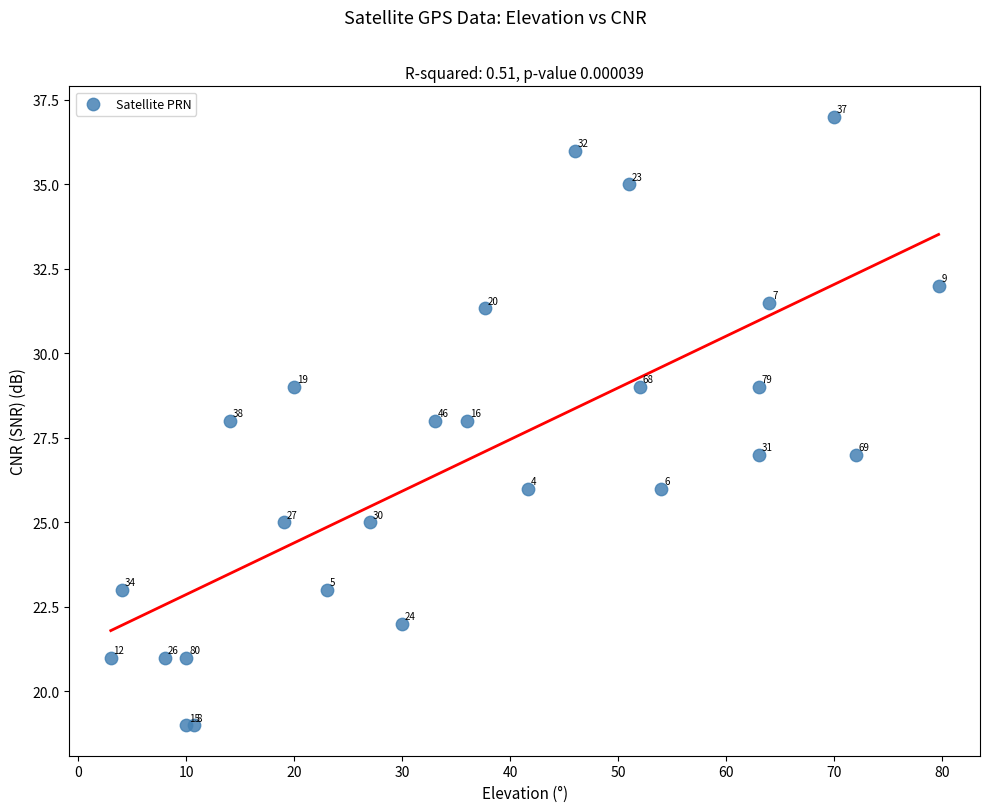

What Y value in the scatter plot is closest to 28?

28.0